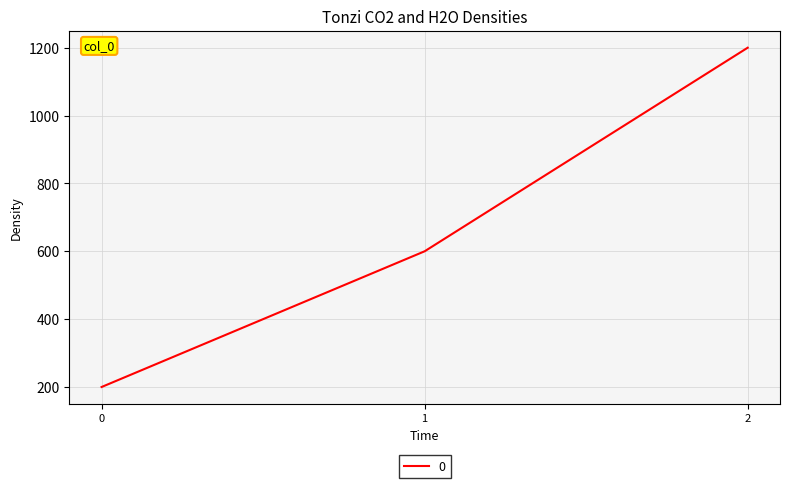

List the labels in order of value, smallest first.

0, 1, 2